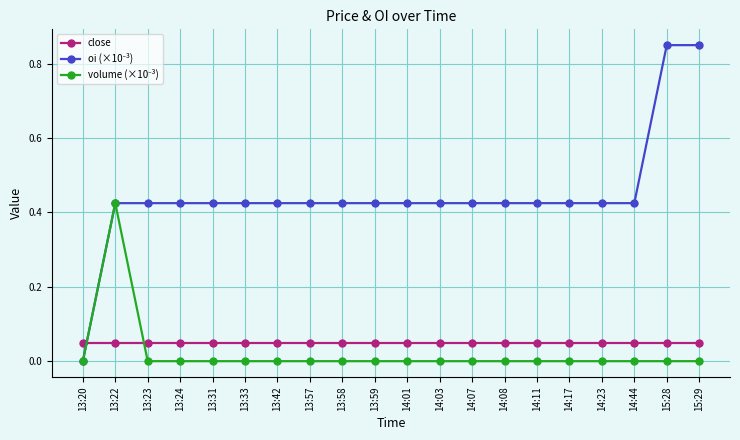

At how many categories does at least one series exceed 0?

20